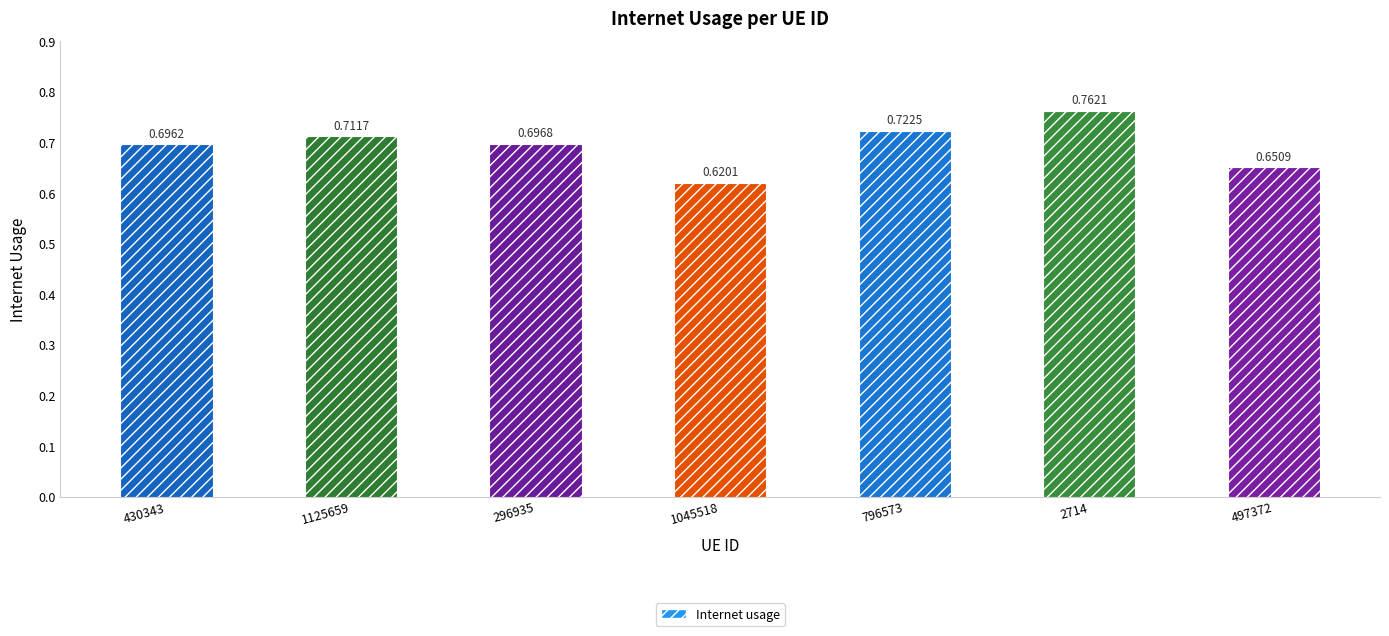

What is the change in value from 430343 to 1045518?

-0.1